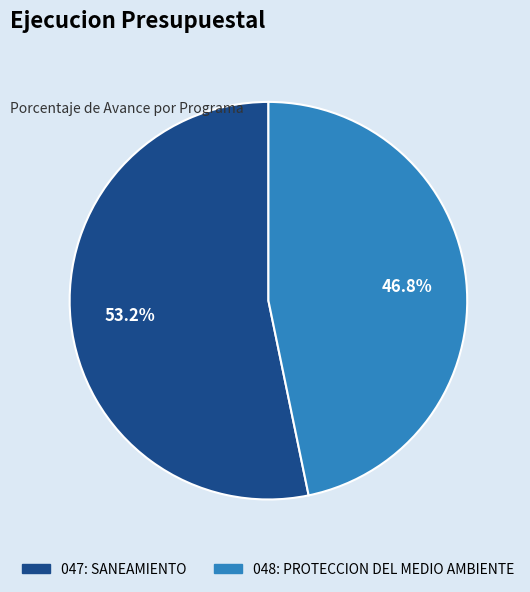

What is the majority slice?

047: SANEAMIENTO